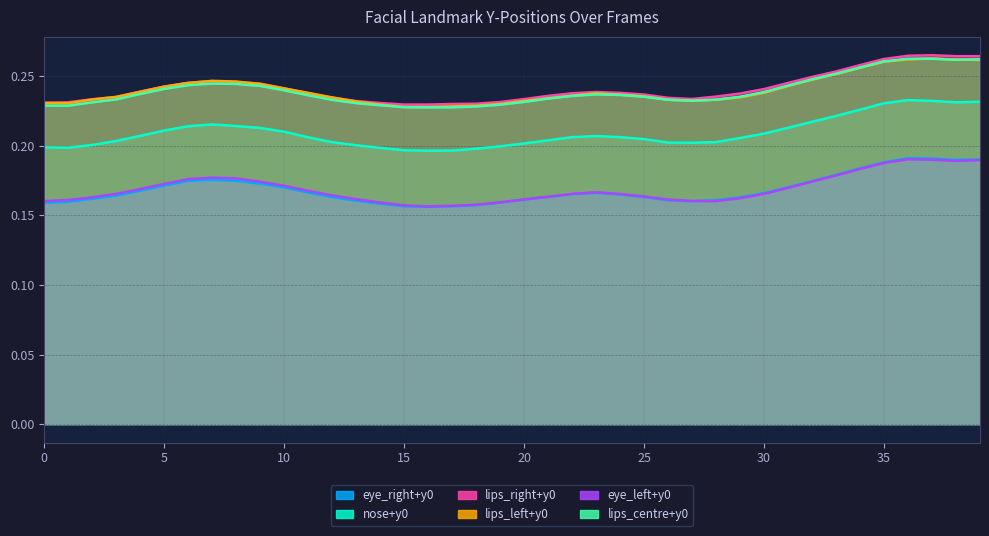

Count the number of data series in this chart.

6